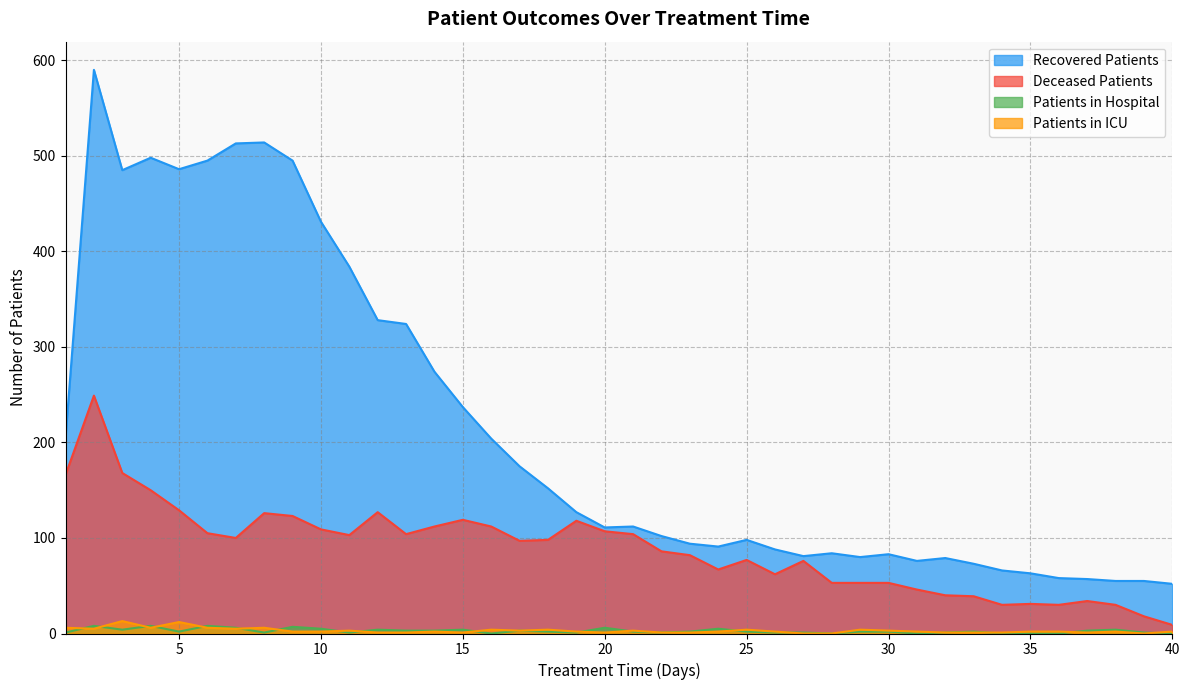

What is the value of the recovered_patients point at the 10th from the left?

431